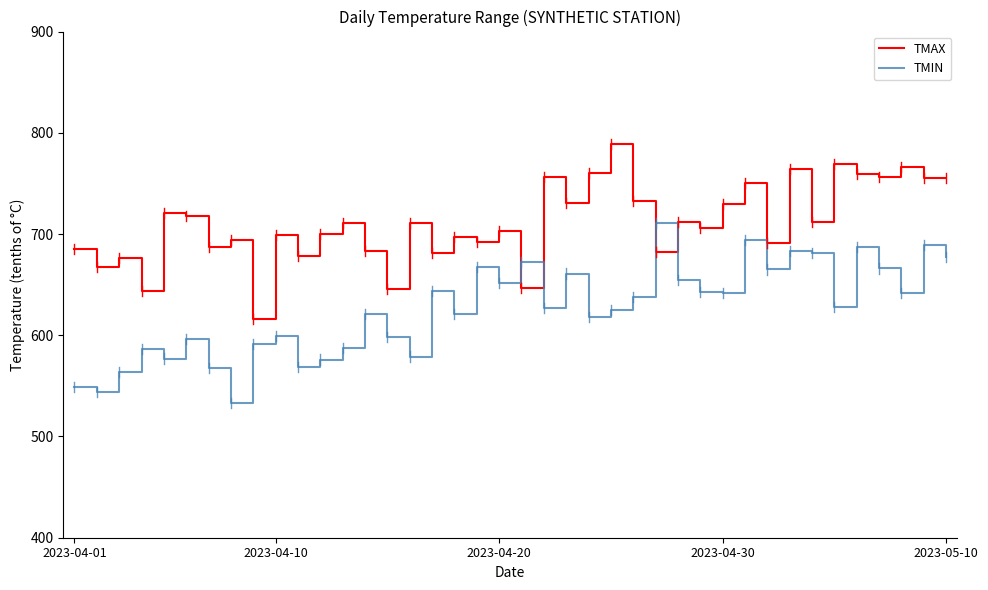

How many interior local peaks does the TMIN series have?

13